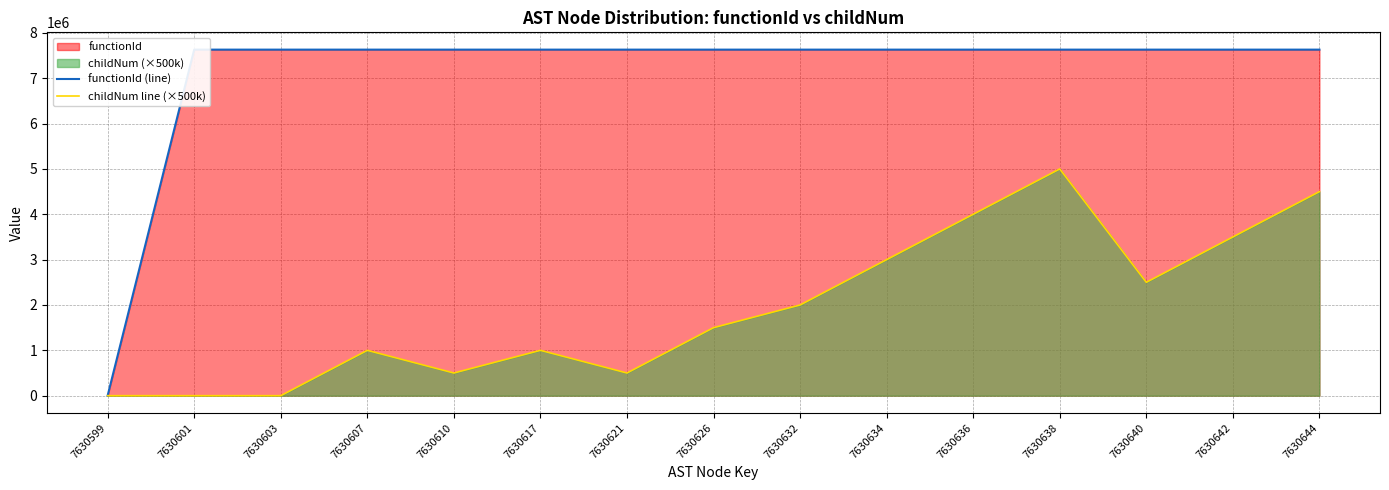

Does the chart display data point markers on the line(s)?

No